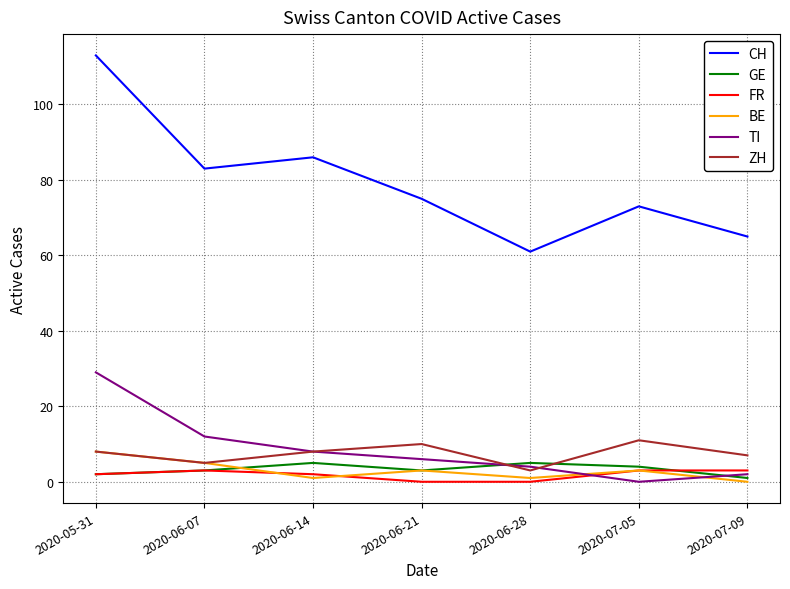

Is it true that FR equals 0 at 2020-06-21?

True